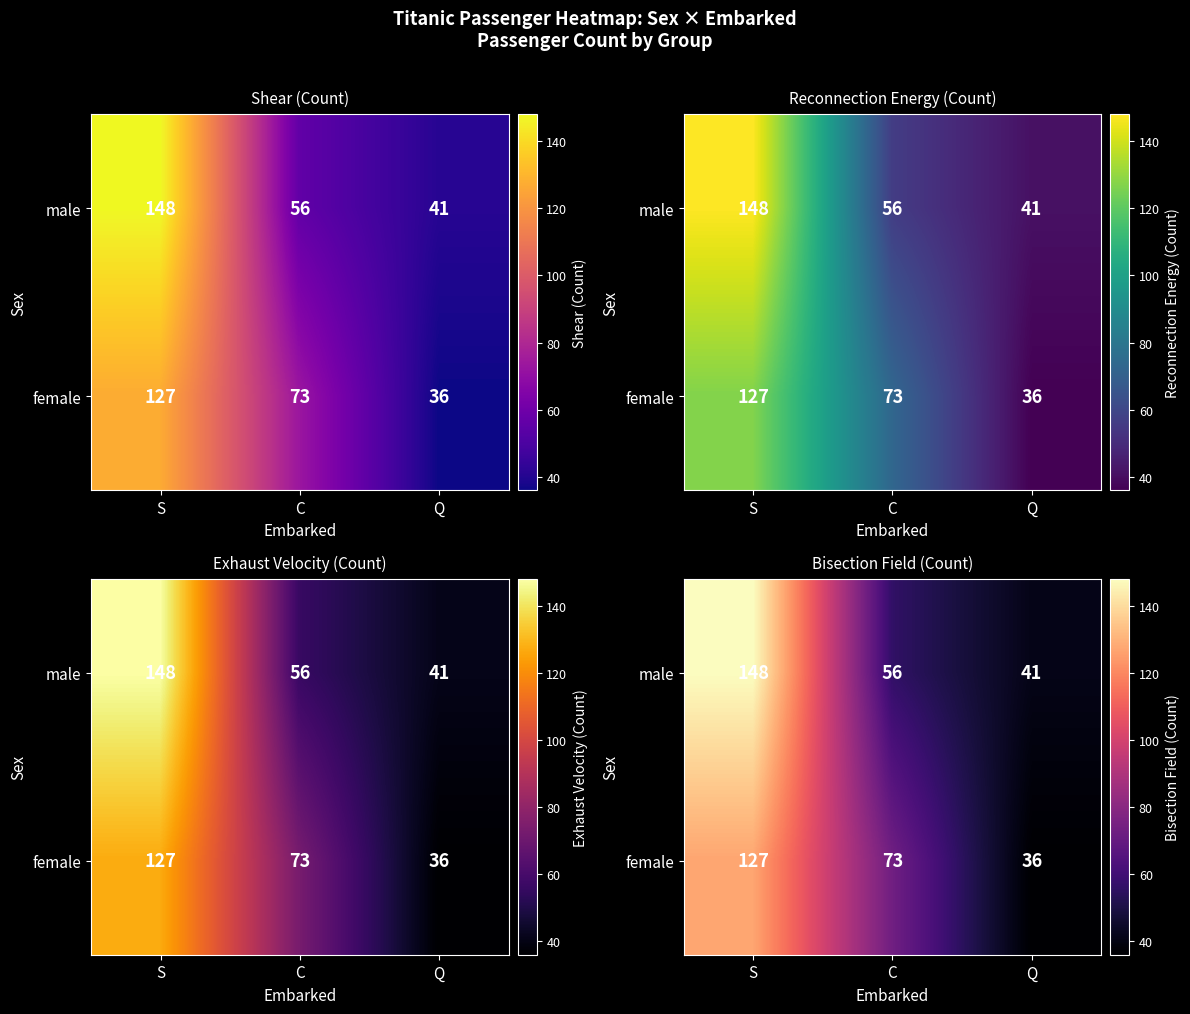

What value does the male series have at S?

148